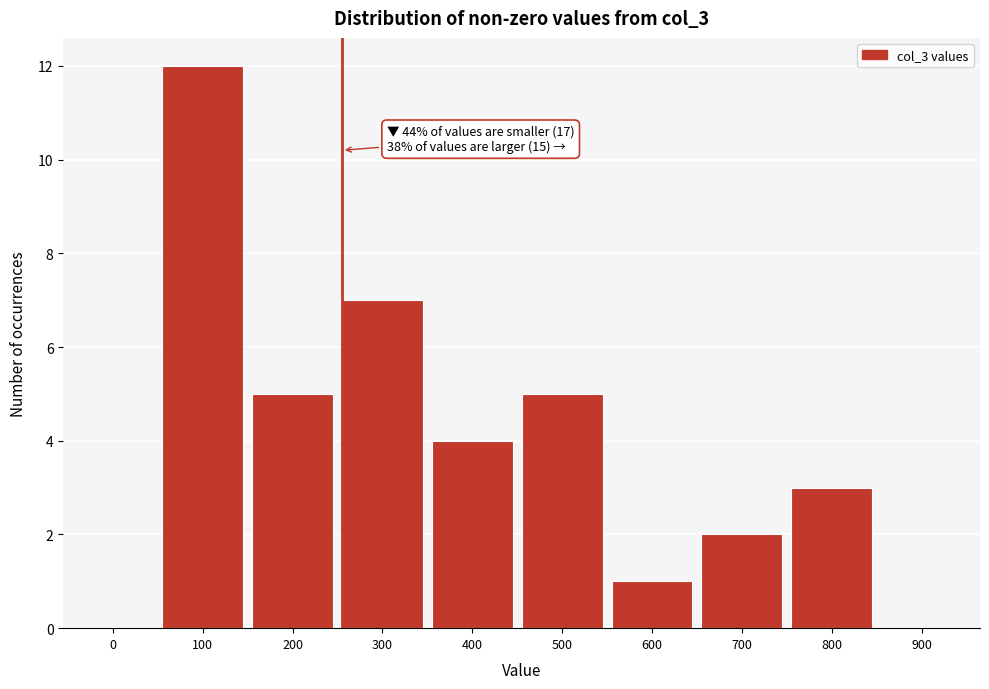

Reading right to left, transcribe all the data shown in this chart.

900=0	800=3	700=2	600=1	500=5	400=4	300=7	200=5	100=12	0=0